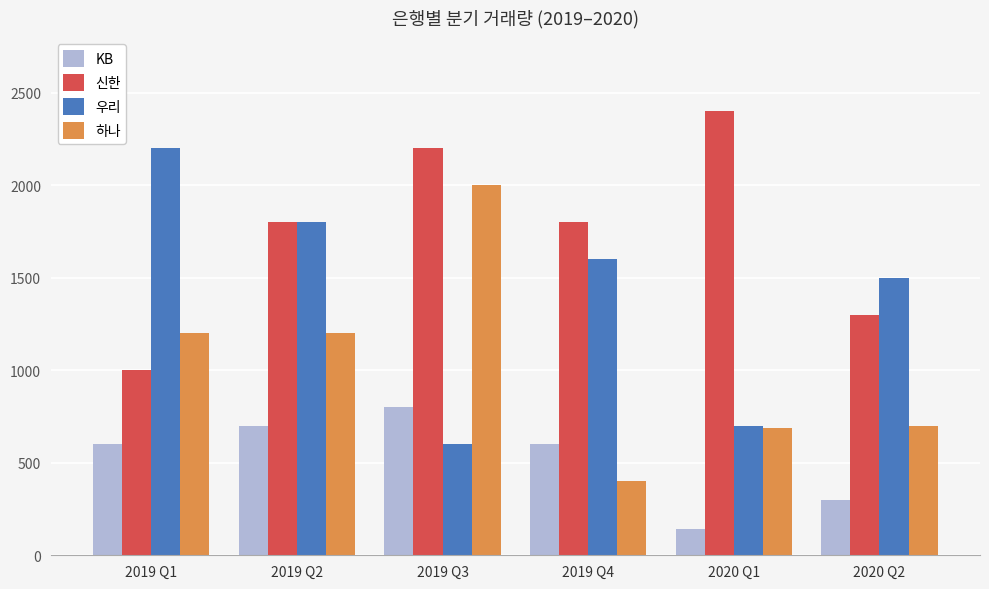

How many distinct data groups are displayed?

4